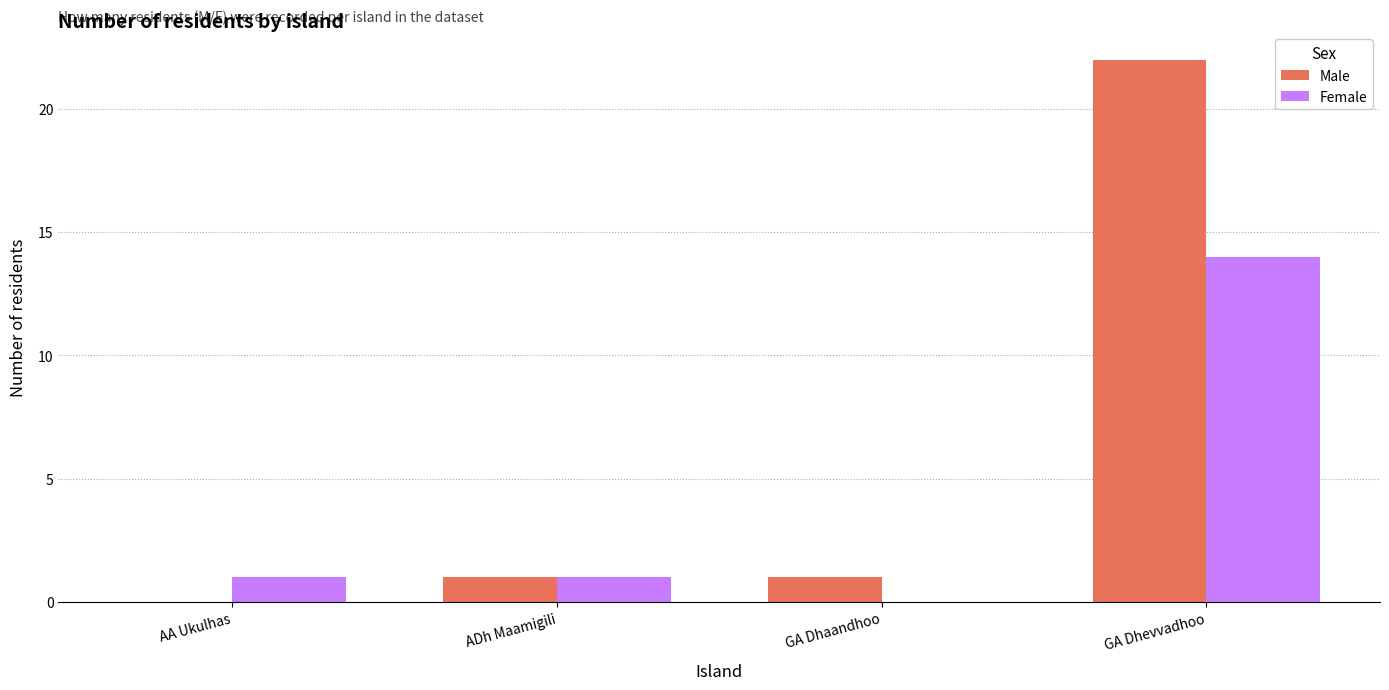

Is it true that Female equals 1 at ADh Maamigili?

True